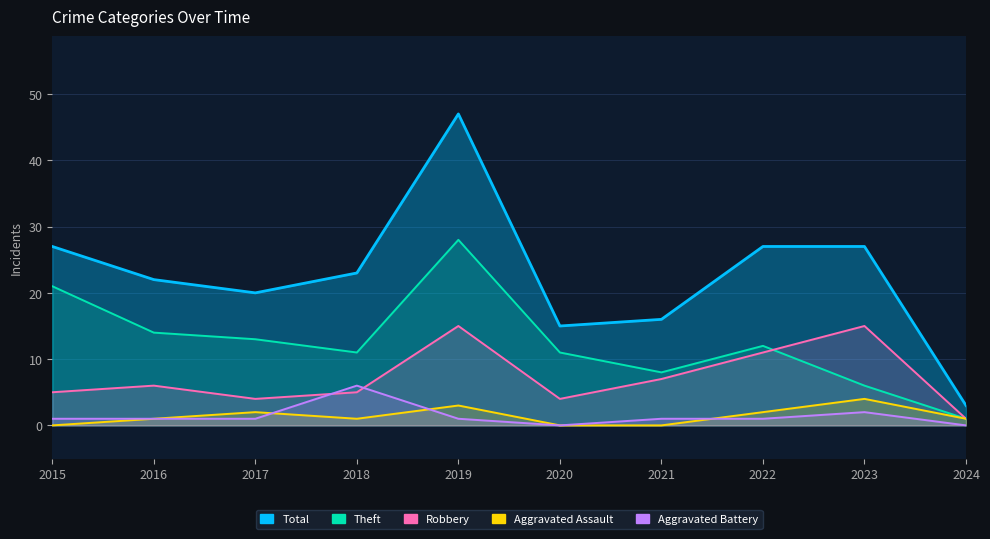

Is the value of Theft at 2022 greater than the value of Aggravated Battery at 2024?

Yes